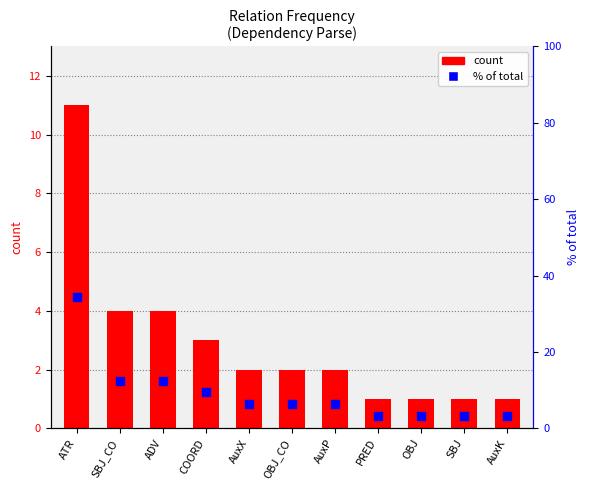

Is the value of % of total at AuxP greater than the value of count at AuxK?

Yes